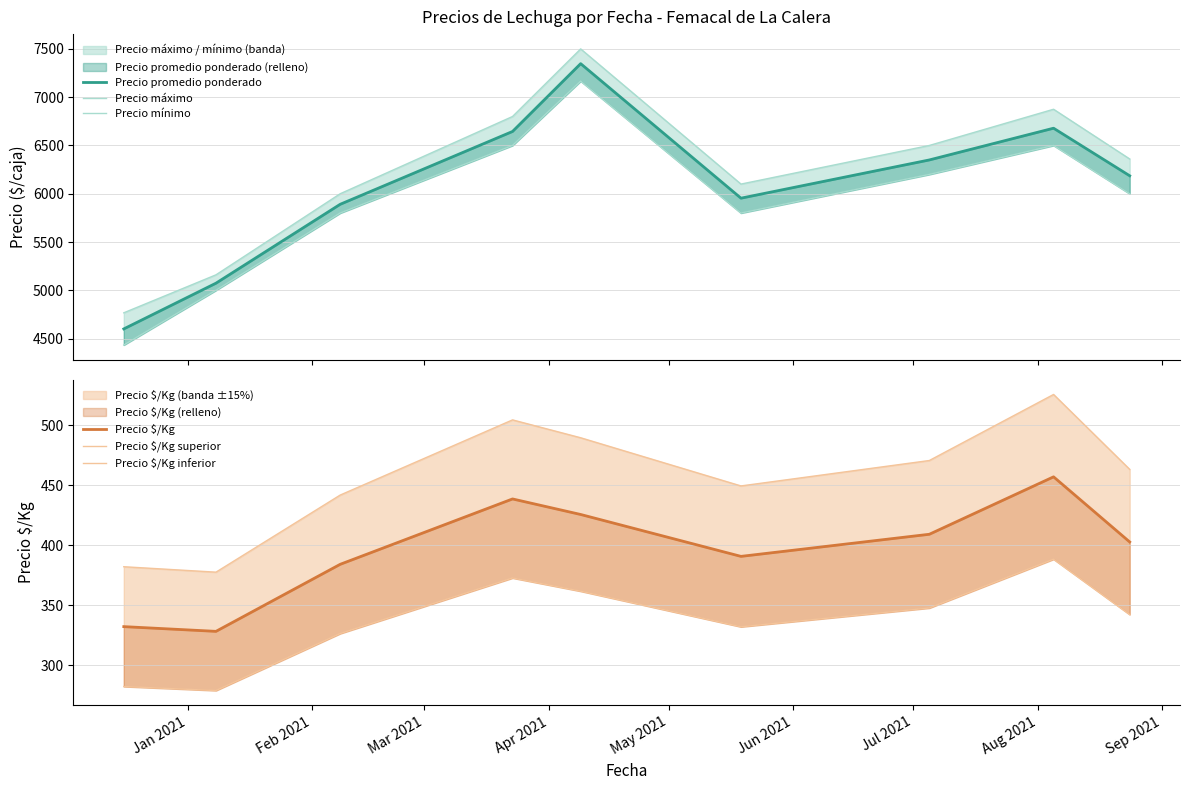

At which label does Precio $/Kg inferior first exceed 342?

Apr 2021